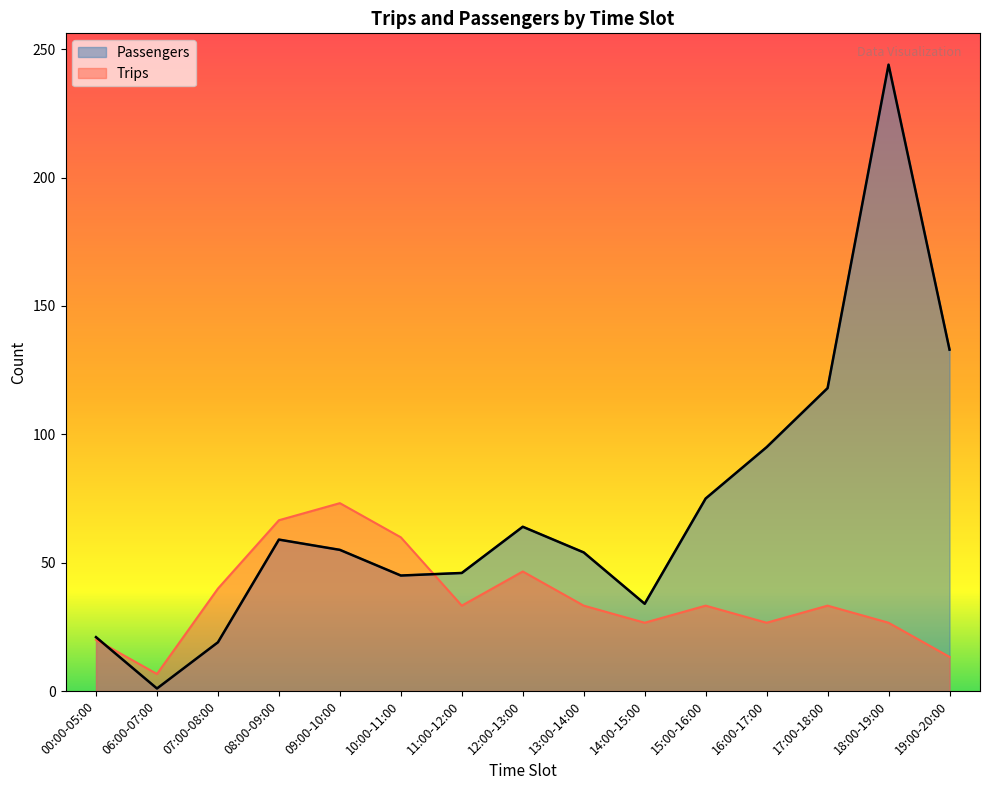

What is the total value across all series at 19:00-20:00?

146.3